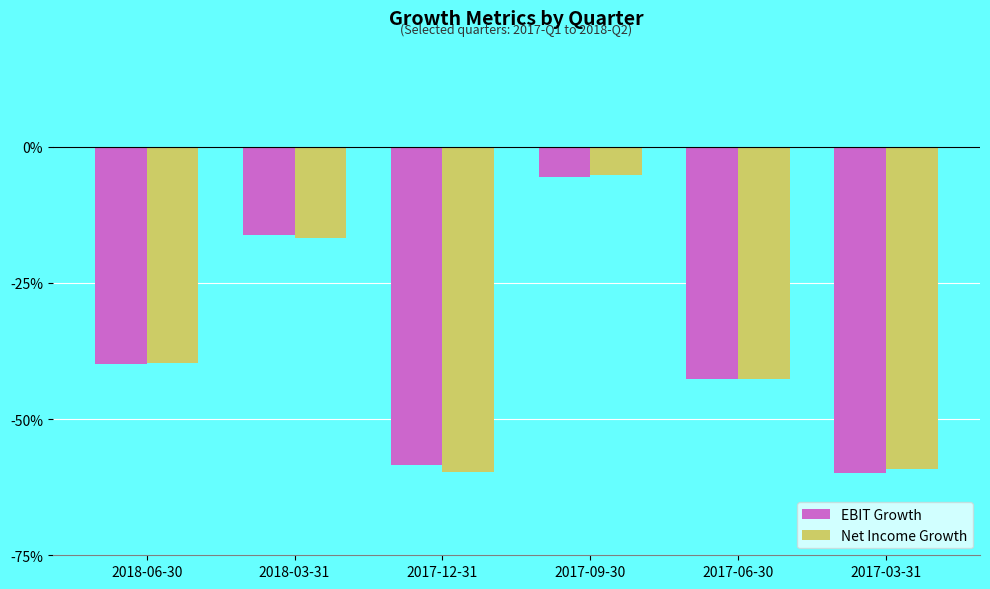

What is the average value of the Net Income Growth series?

-0.4